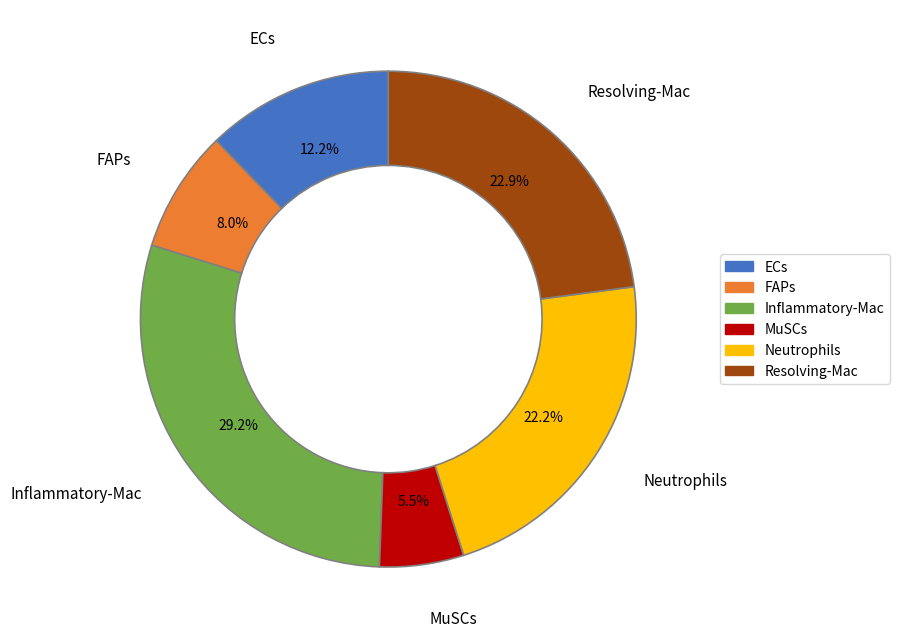

To the nearest percent, what is the difference between the largest and smallest slice percentages?

24%